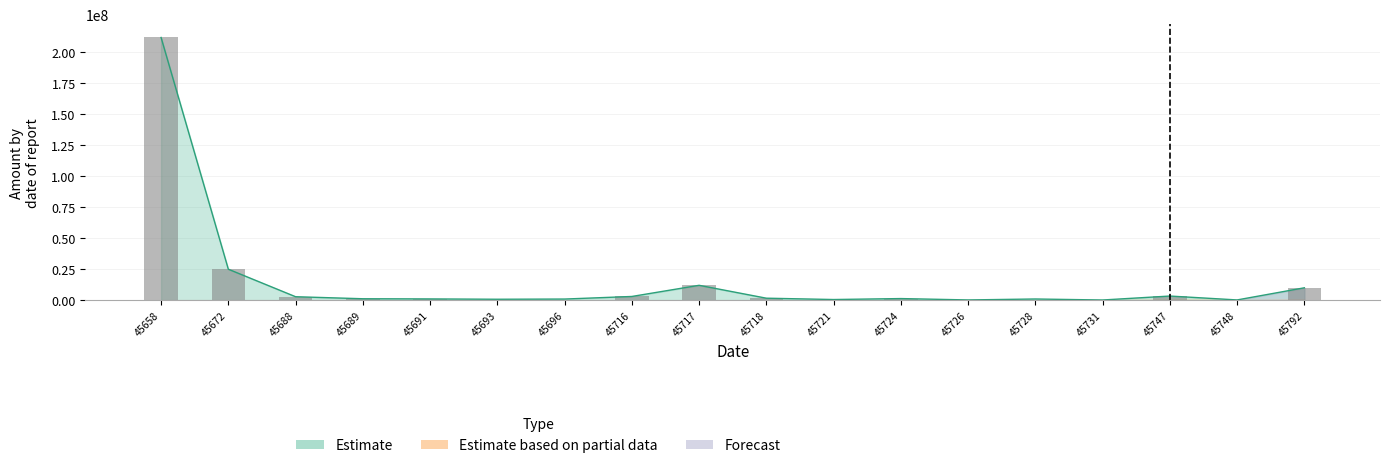

Count the number of categories in the chart.

18